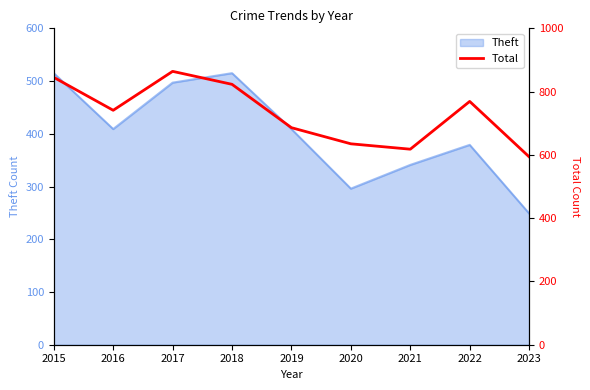

What is the sum of all values?

6575